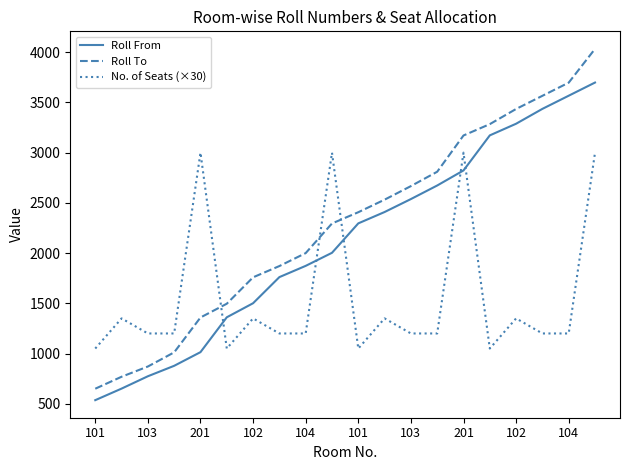

What is the lowest value of the No. of Seats (×30) series?

1050